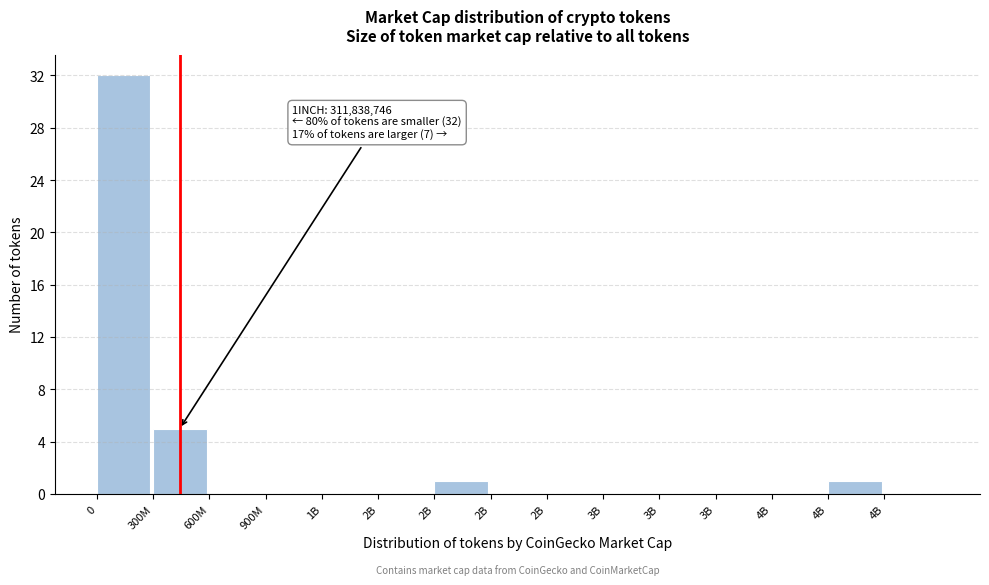

Count the number of categories in the chart.

15